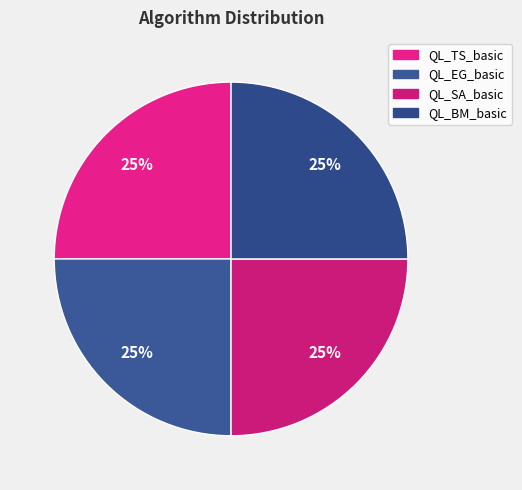

Count the number of slices in the pie.

4